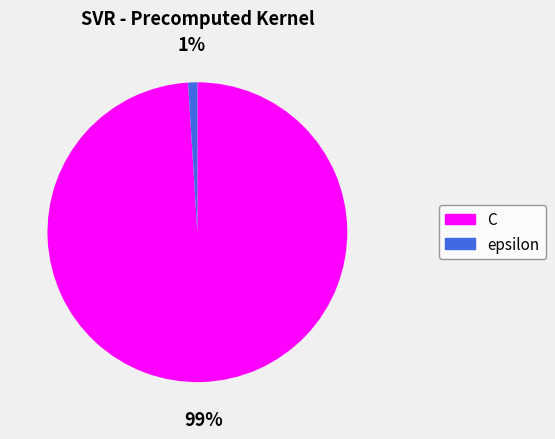

Does C represent more than half of the total?

Yes